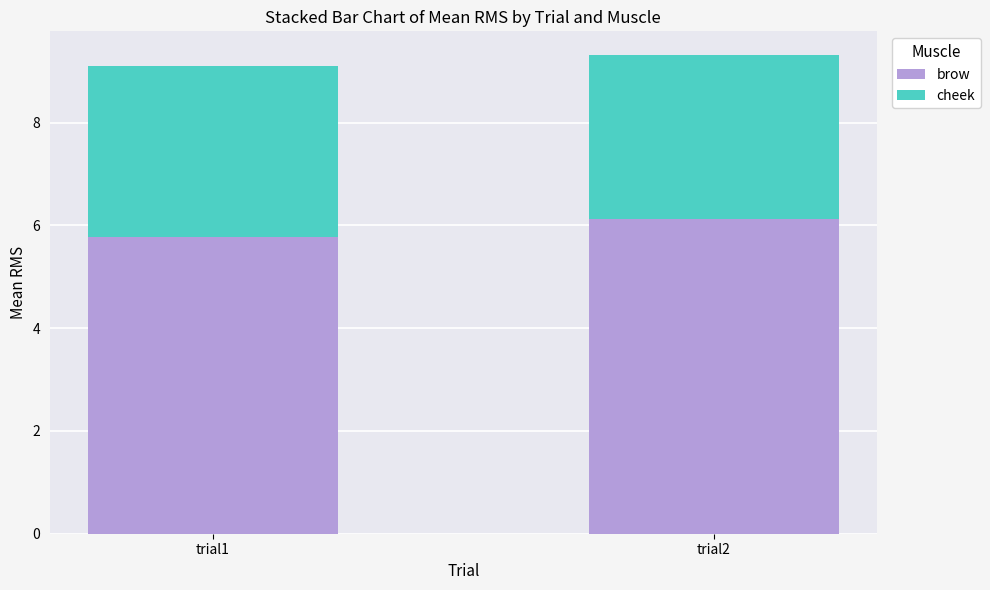

At which label does brow first exceed 6?

trial2